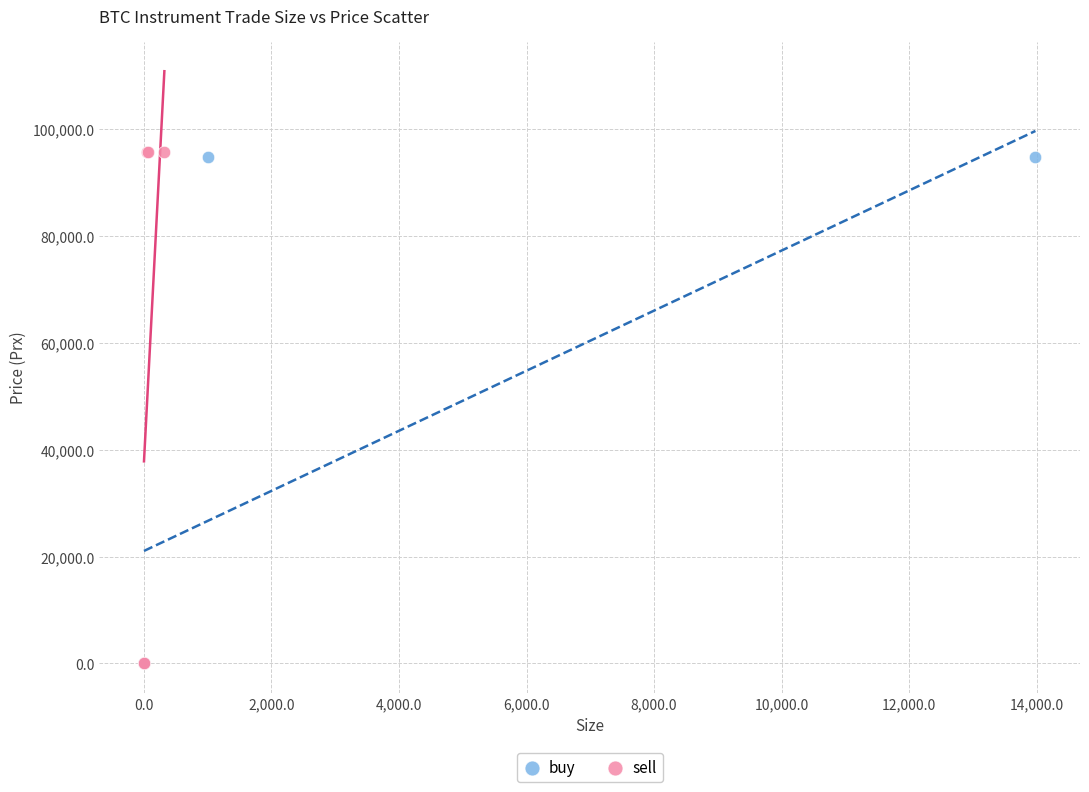

What are all the series names shown in the legend?

buy, sell